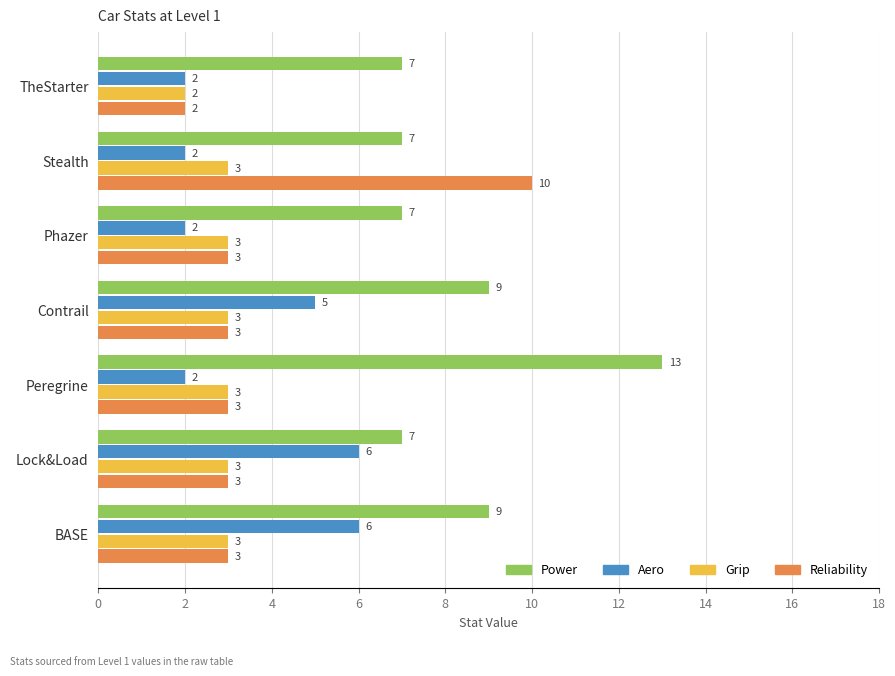

What is the highest value of the Power series?

13